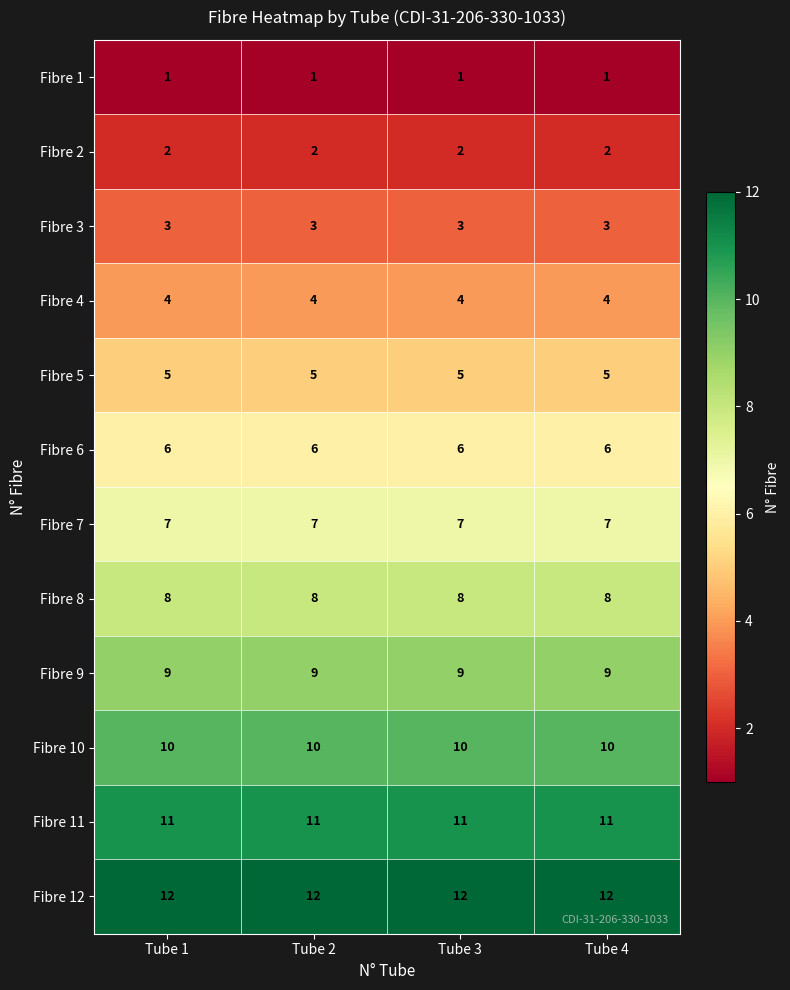

List the series in order of their peak value, lowest first.

Fibre 1, Fibre 2, Fibre 3, Fibre 4, Fibre 5, Fibre 6, Fibre 7, Fibre 8, Fibre 9, Fibre 10, Fibre 11, Fibre 12